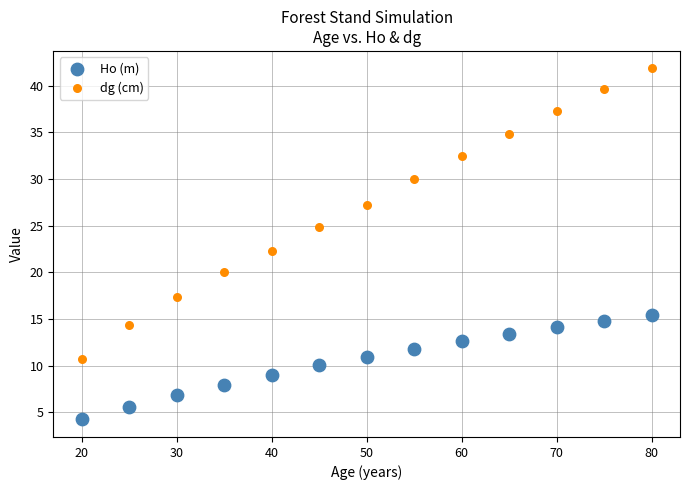

Which series contains the lowest Y value?

Ho (m)